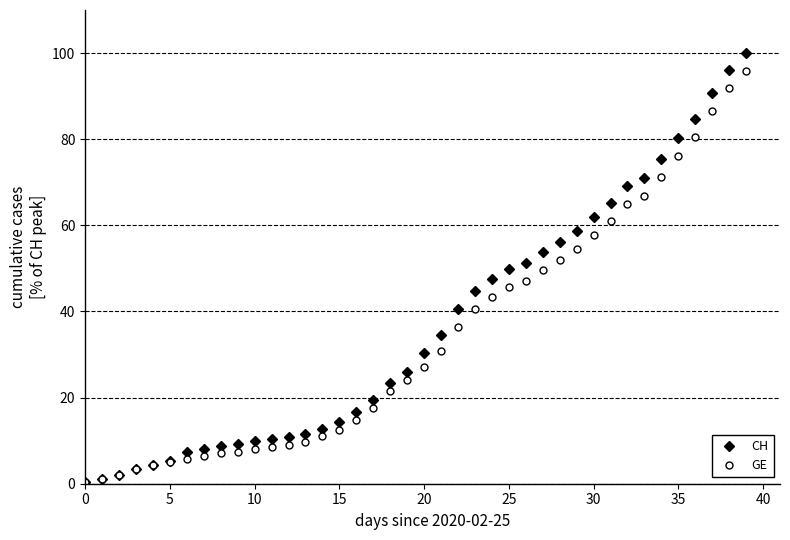

At how many categories does at least one series exceed 42?

17